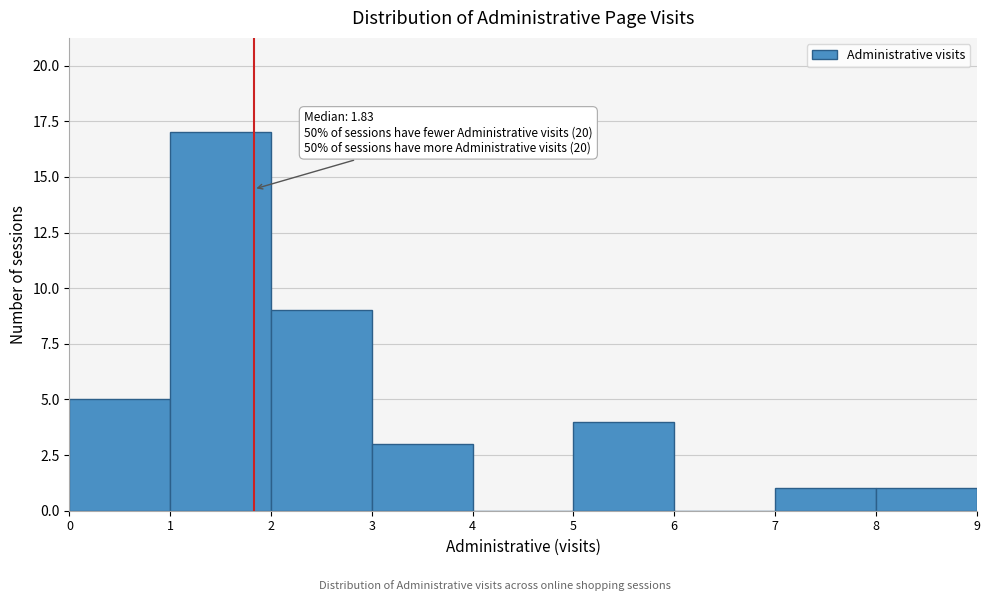

Over which range of the x-axis is the bar tallest?

1 to 2